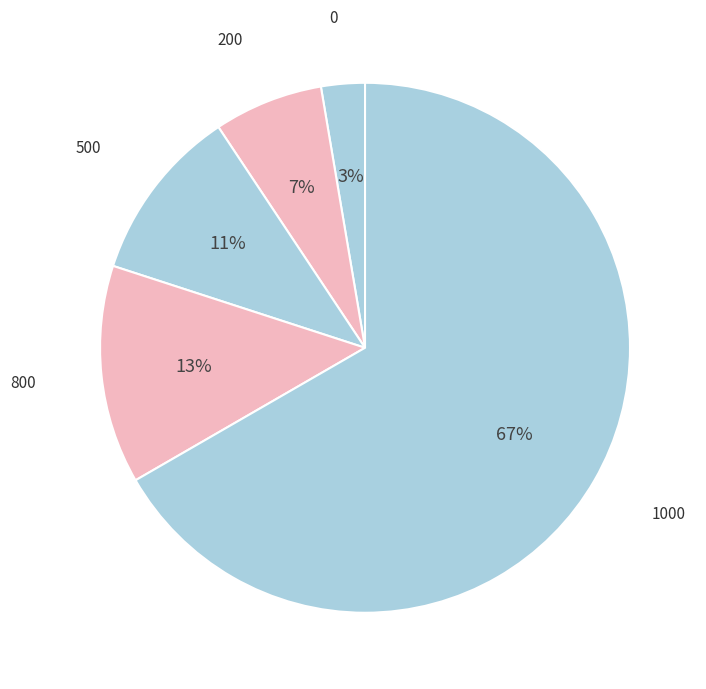

To the nearest percent, what is the difference between the largest and smallest slice percentages?

64%